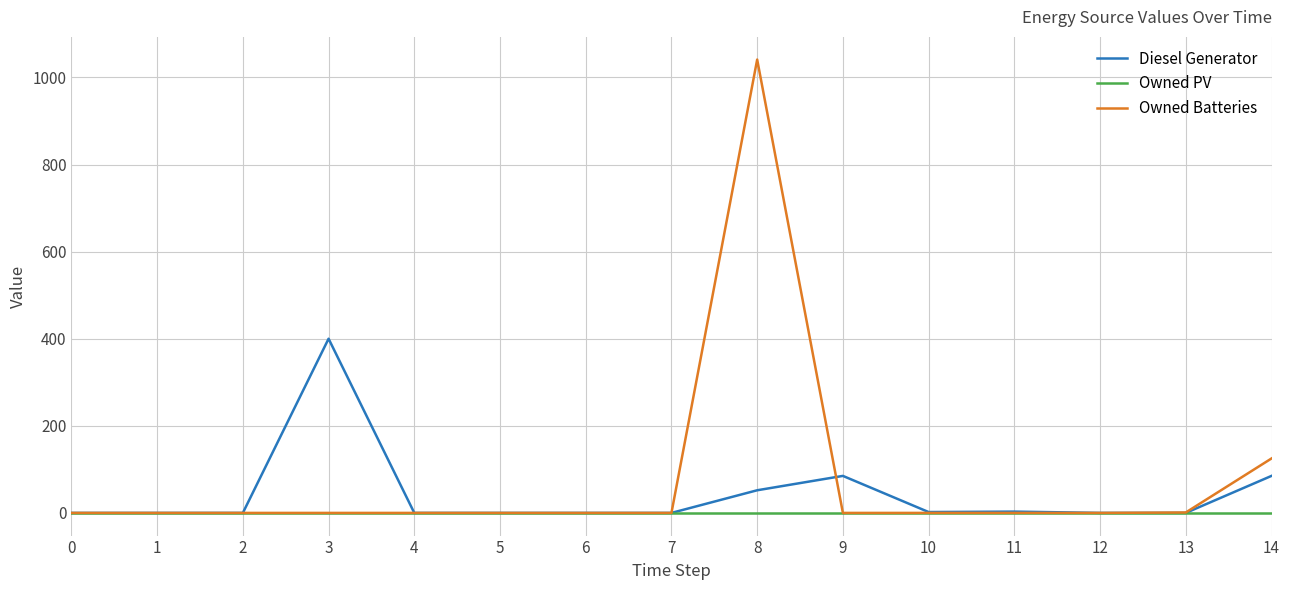

What is the difference between the maximum and second lowest values in the Diesel Generator series?

400